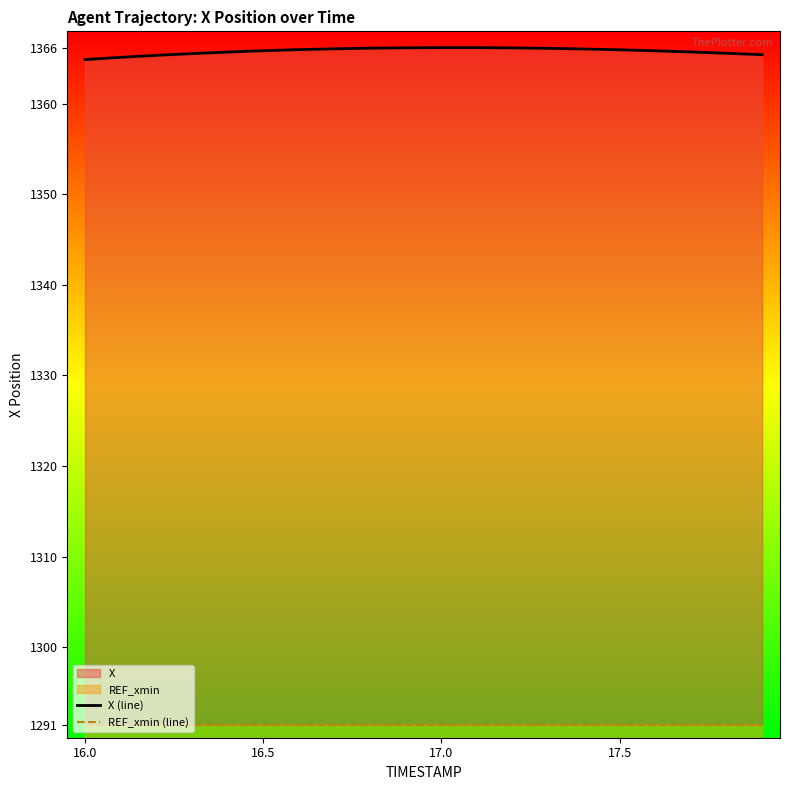

What is the difference between the highest and lowest values at 18?

74.2